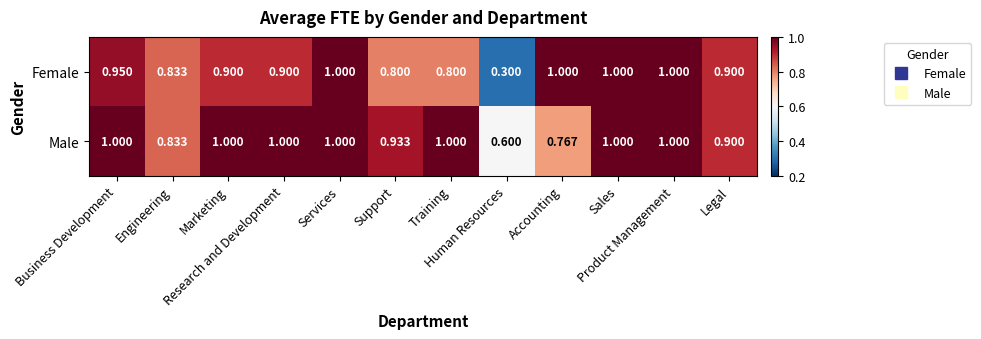

List the series in order of their overall mean, highest first.

Male, Female